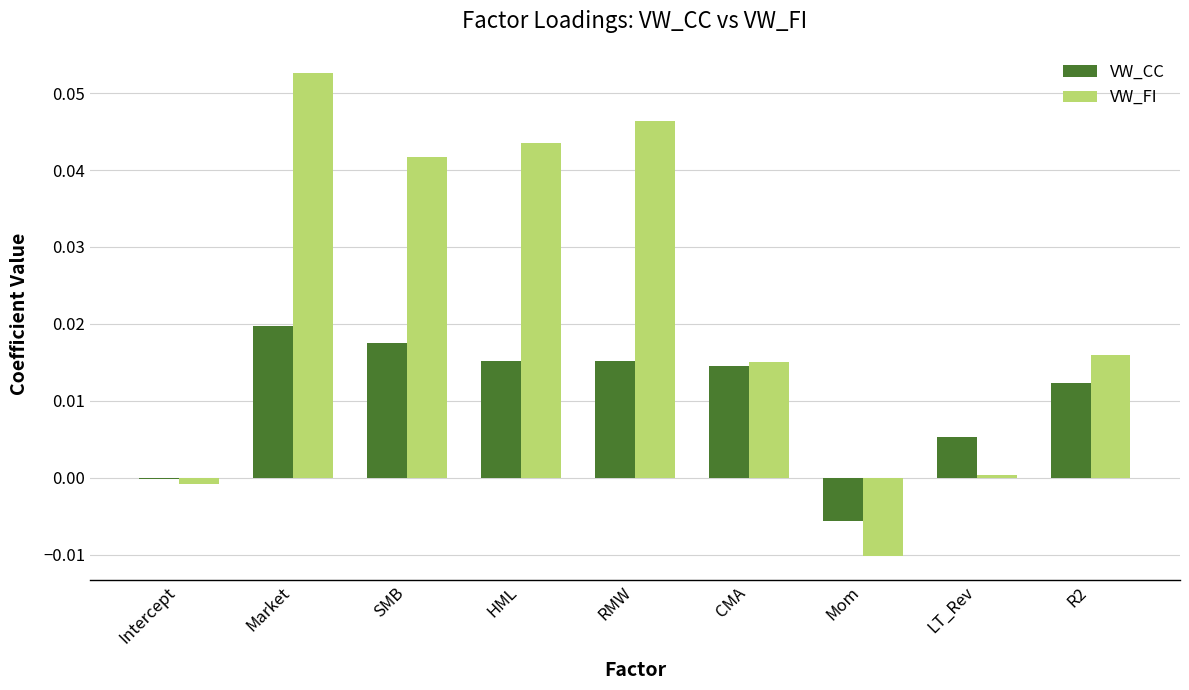

What are all the series names shown in the legend?

VW_CC, VW_FI